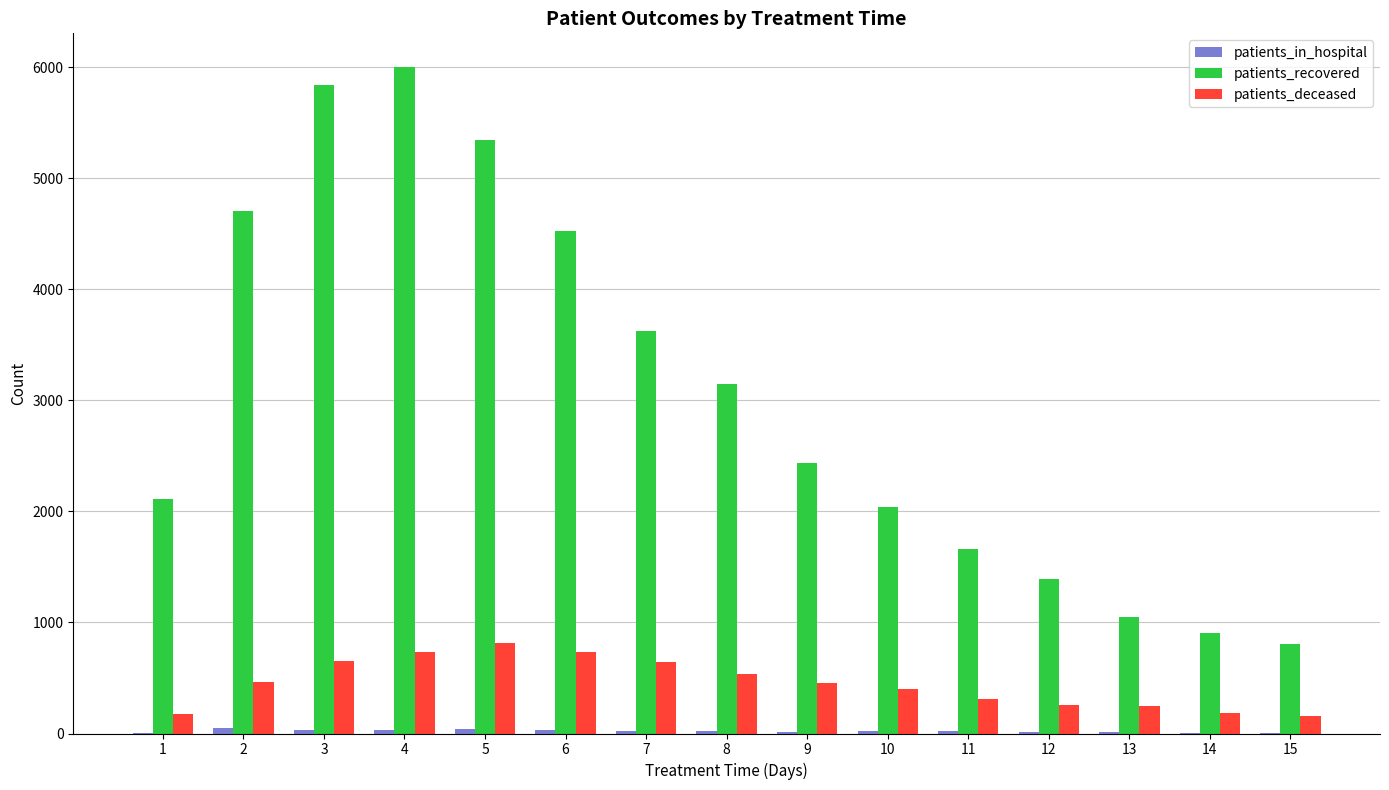

Does the chart contain stacked bars?

No